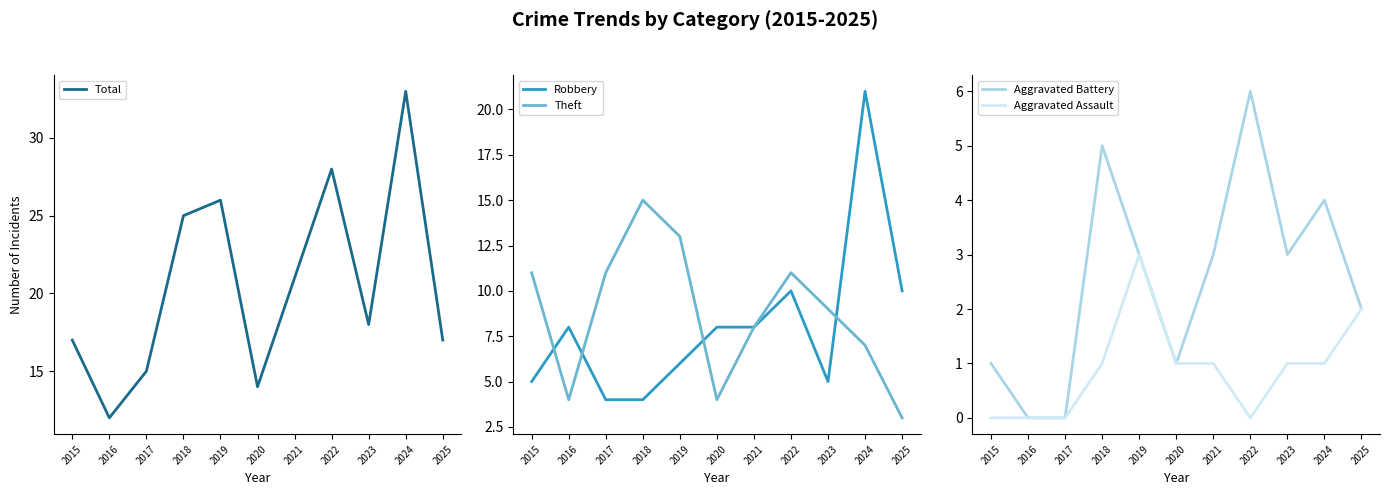

Rank the categories by Aggravated Assault value from highest to lowest.

2019, 2025, 2018, 2020, 2021, 2023, 2024, 2015, 2016, 2017, 2022